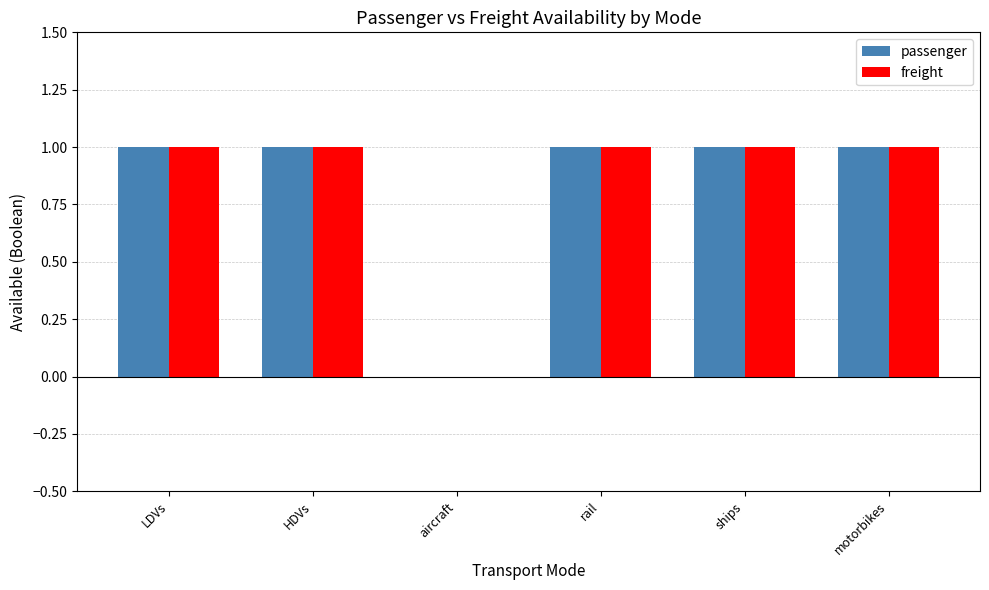

Is it true that freight equals 1 at LDVs?

True